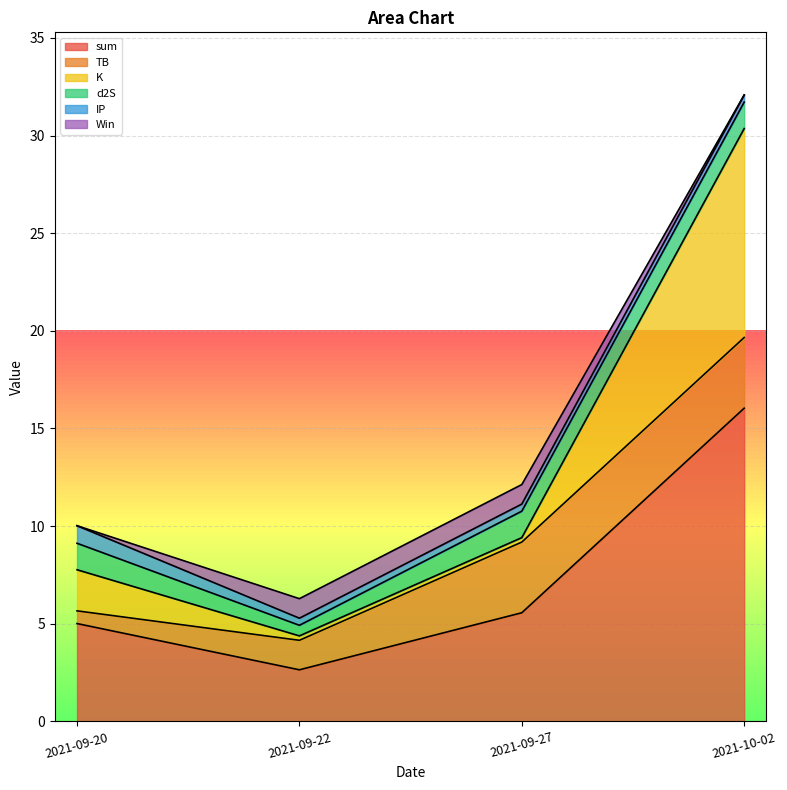

At which label is K closest to 5?

2021-09-20